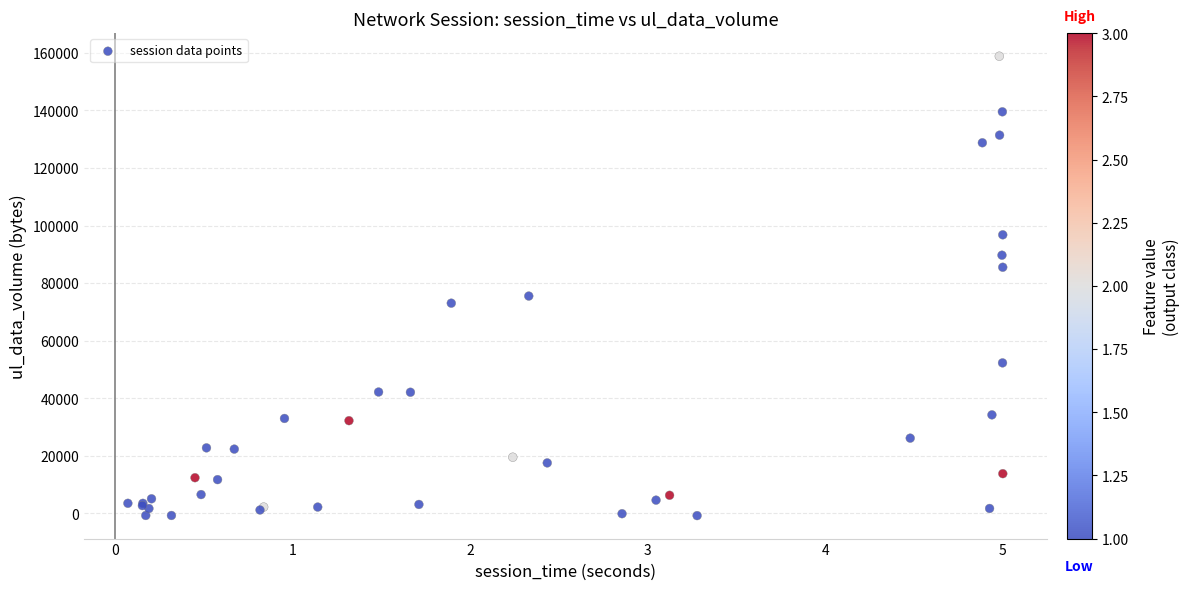

What Y value in the scatter plot is closest to 79032?

75507.3